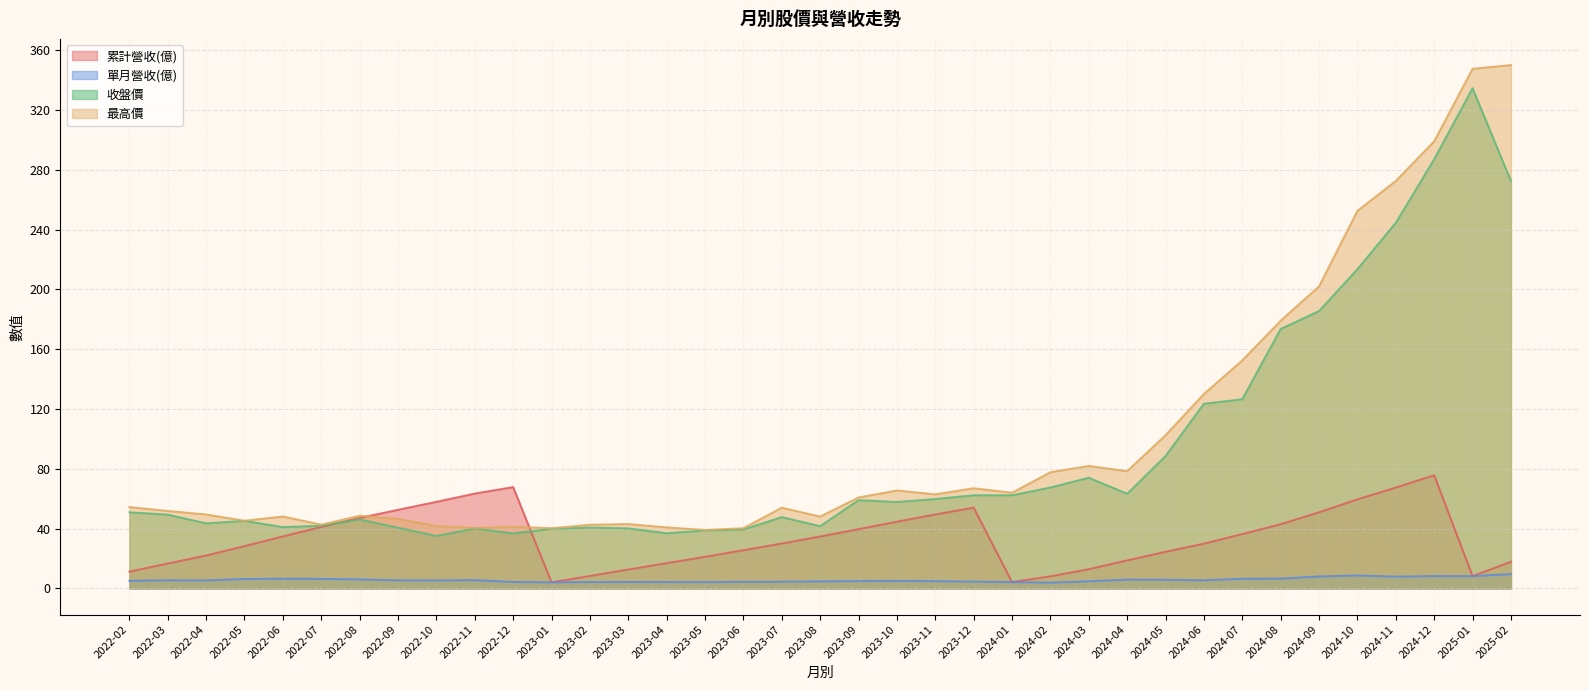

True or false: 最高價 and 單月營收(億) cross at least once.

False